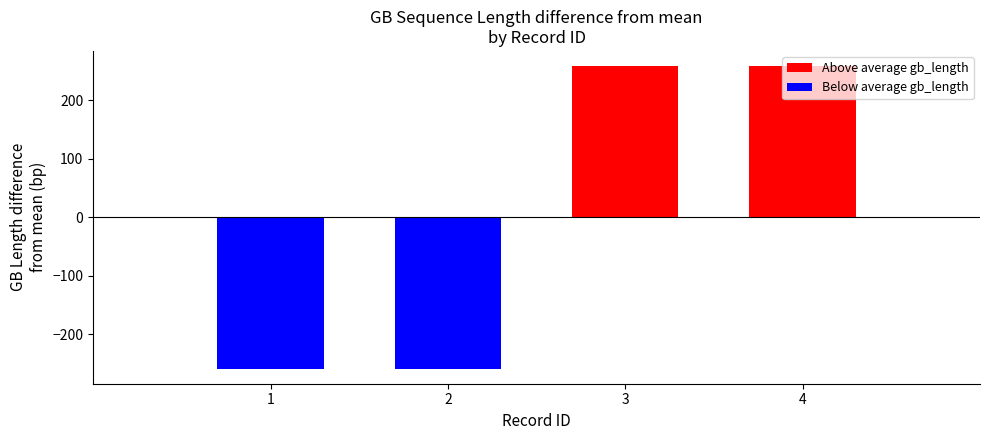

Rank the series by their maximum value, from highest to lowest.

Above average gb_length, Below average gb_length